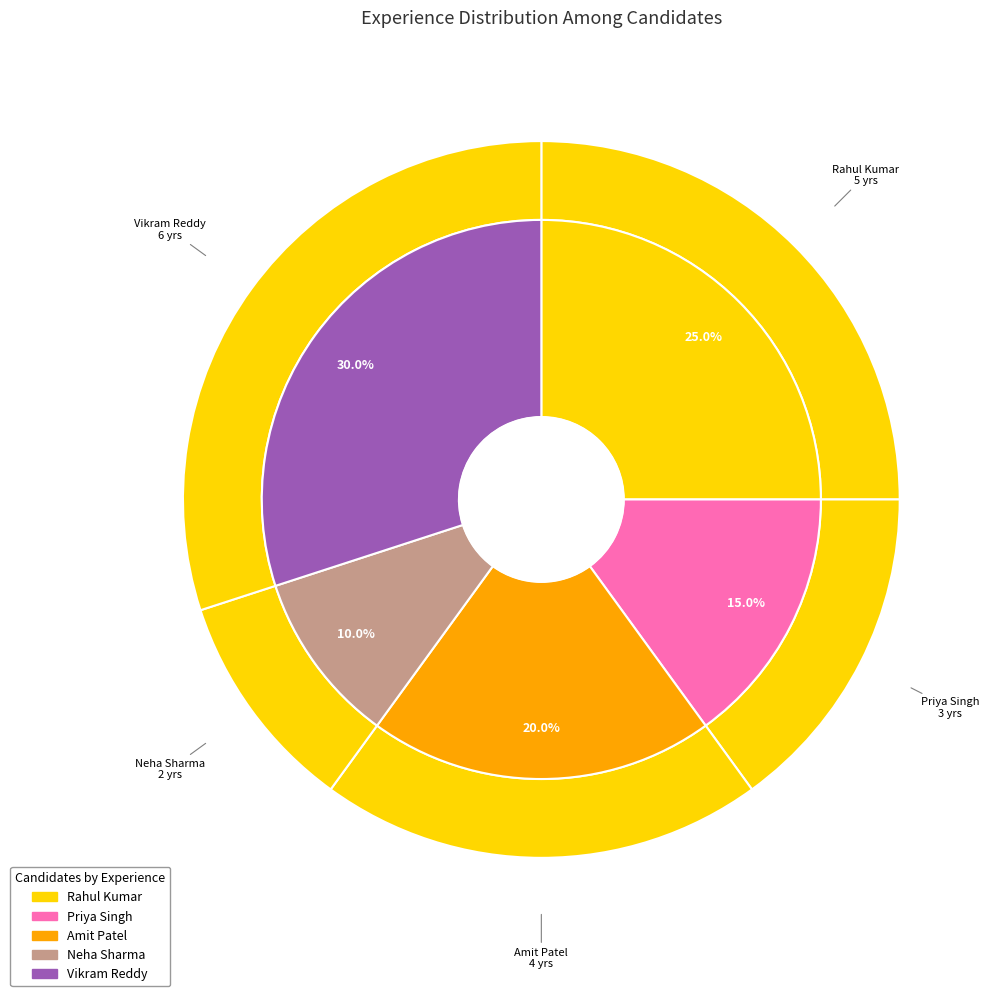

Is the sum of Rahul Kumar and Neha Sharma greater than half?

No